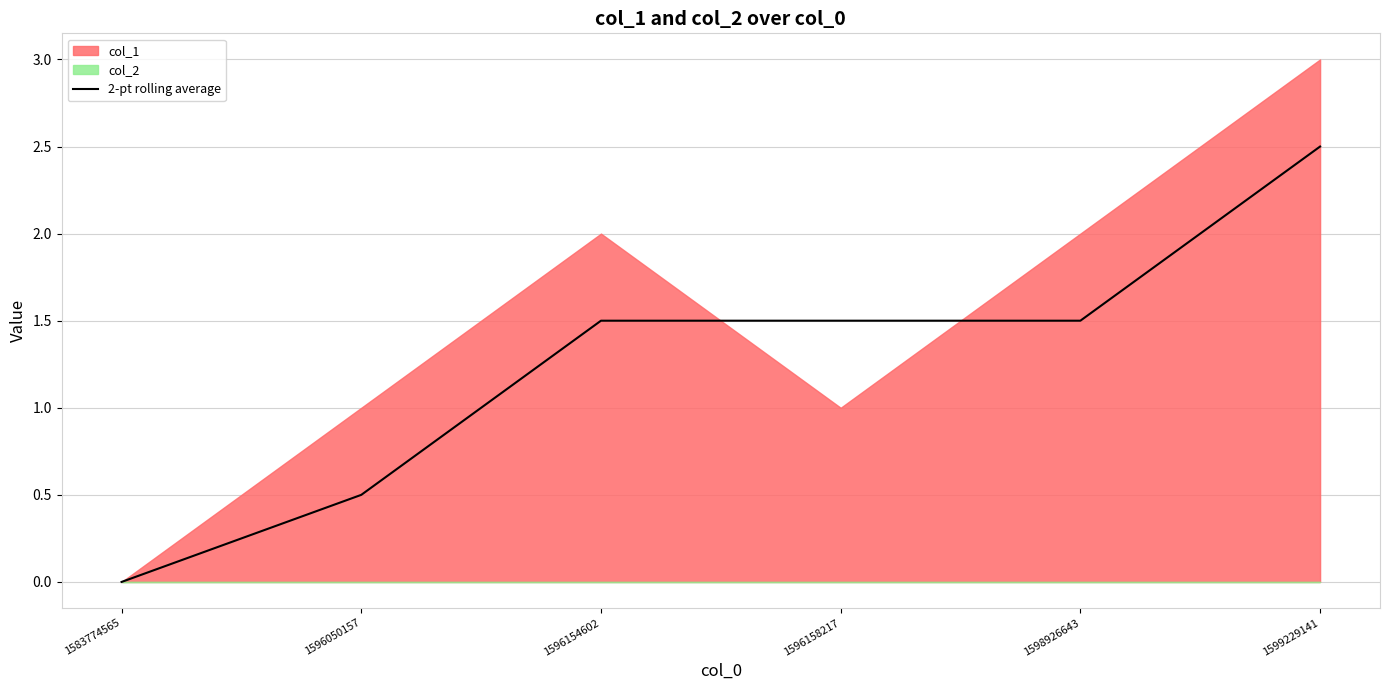

The value of 2-pt rolling average at 1596158217 is 2.3. True or false?

False